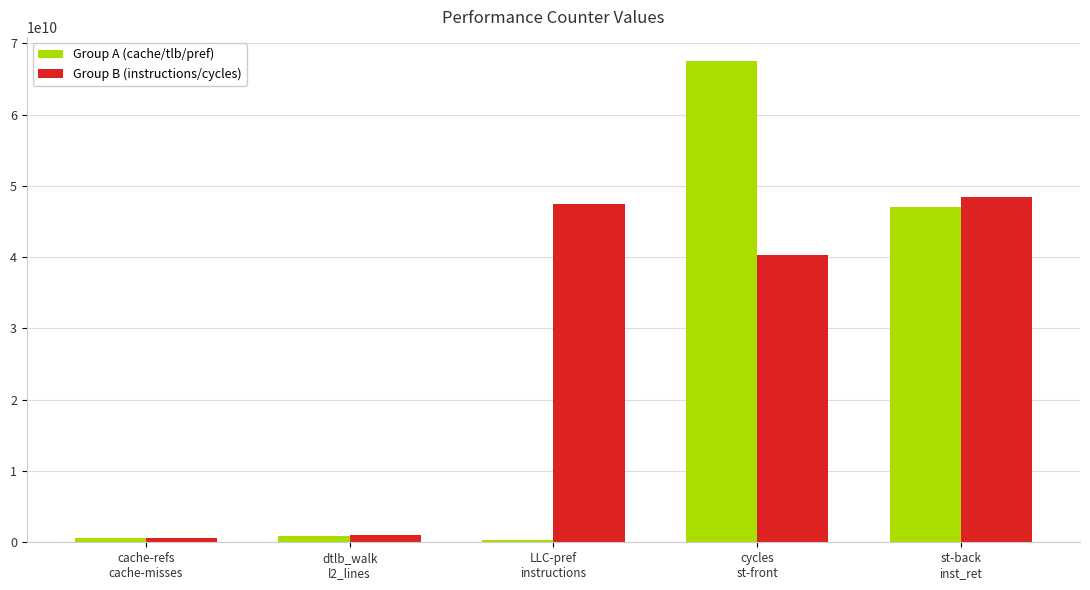

What is the label of the 1st bar from the right?

st-back
inst_ret